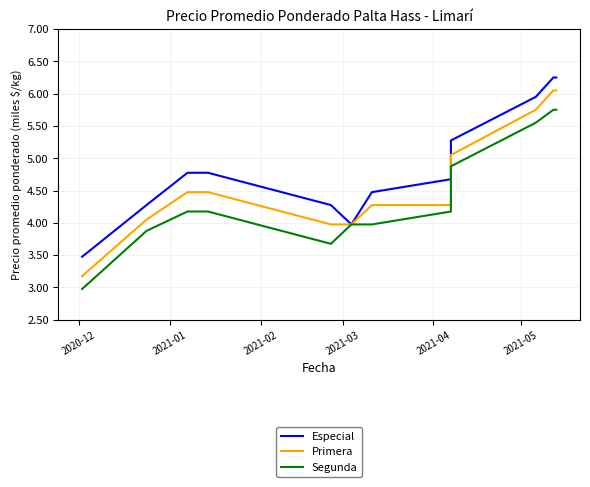

Which series has the largest total across all categories?

Especial